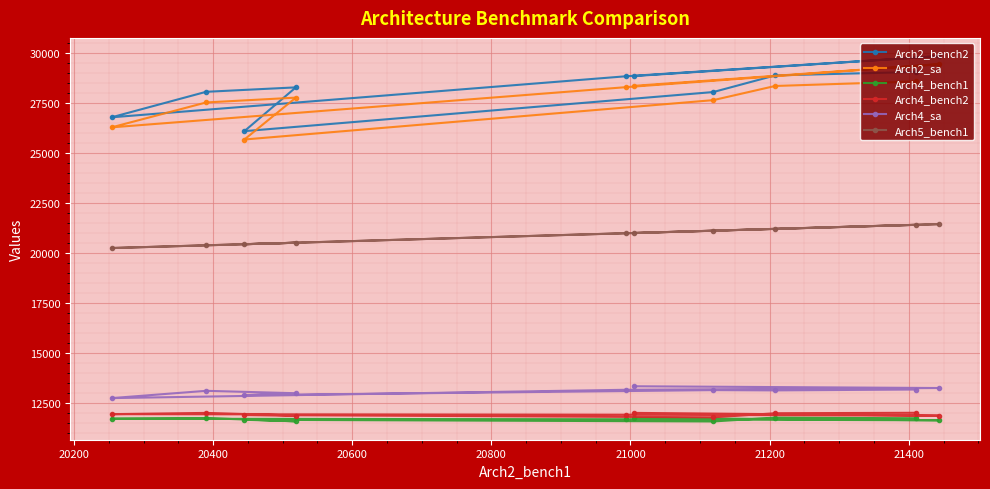

What is the sum of all Arch4_bench1 values?

117023